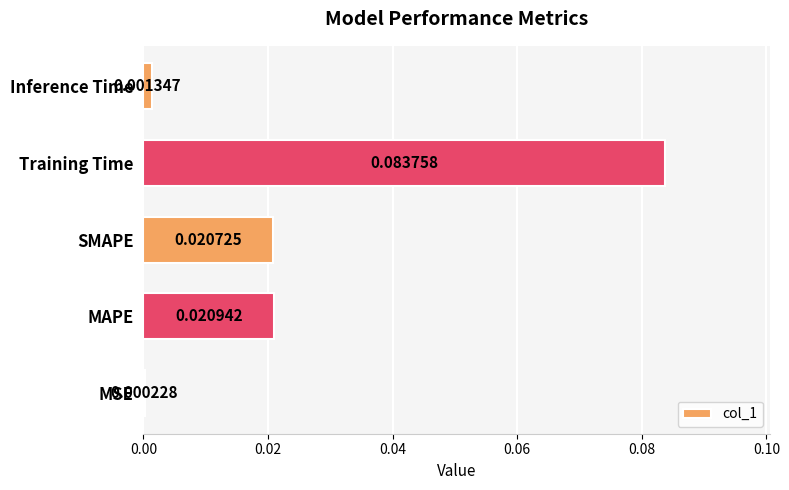

At which category does the chart reach its peak across all series?

Training Time